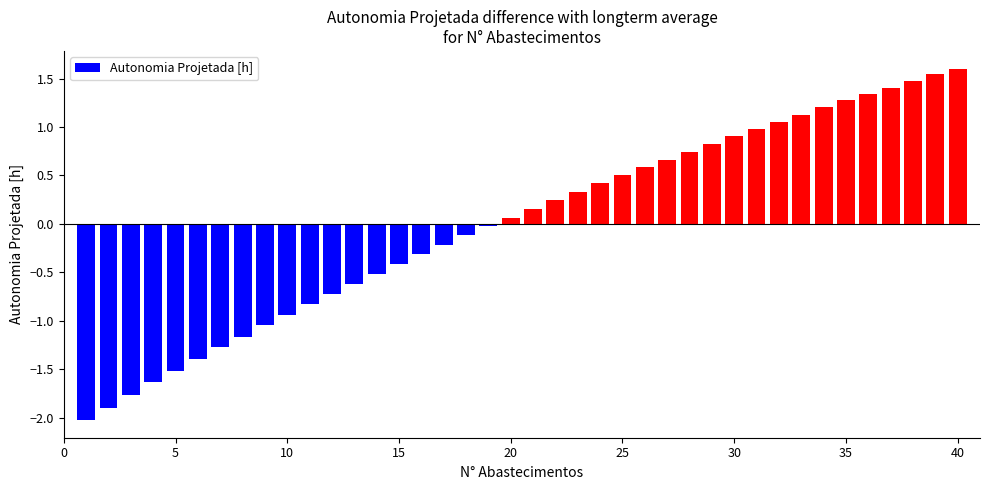

What is the value of the 29th bar from the left?

0.8